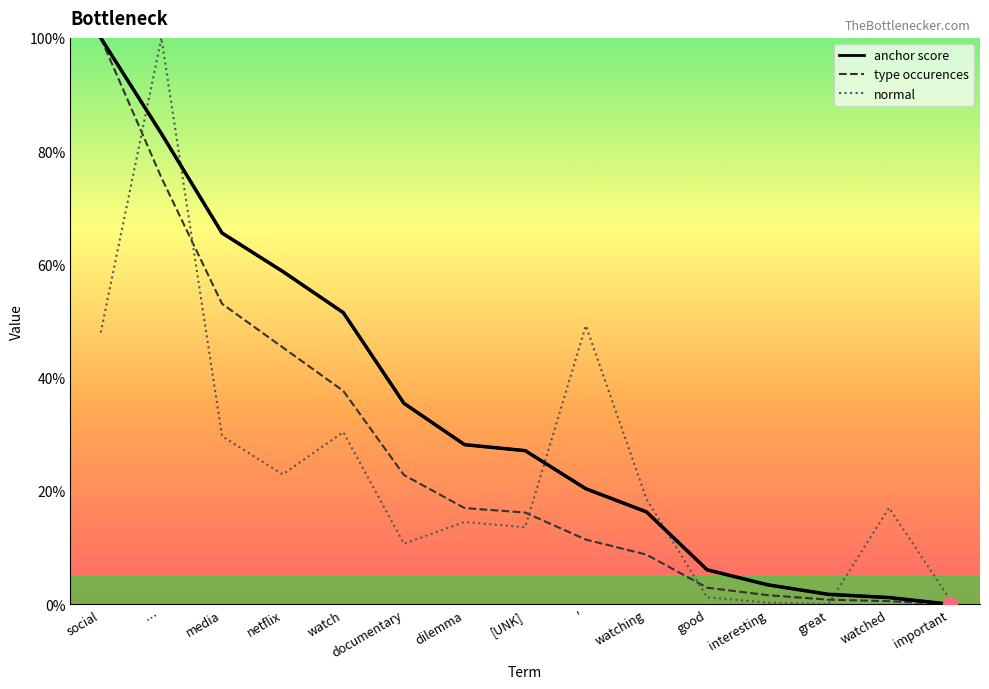

How many lines are shown in the chart?

3